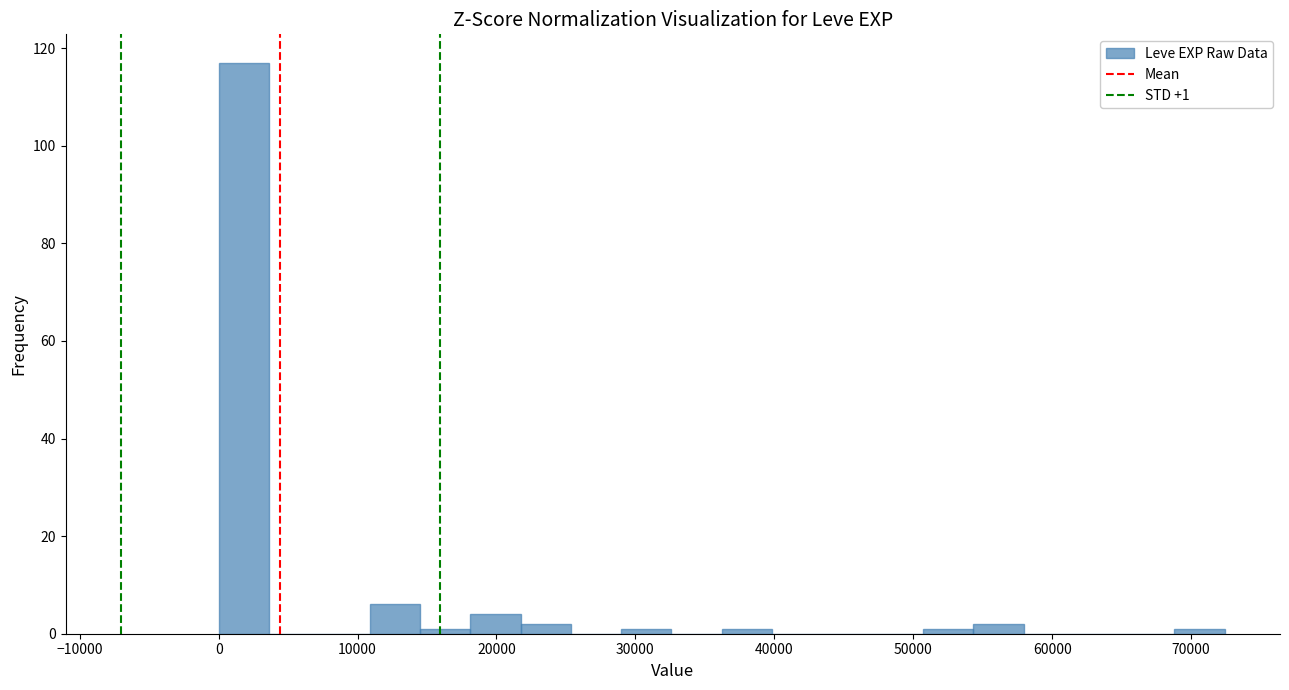

Around what value on the x-axis is the tallest bar? Give the approximate position of its centre, as read against the axis.

2000